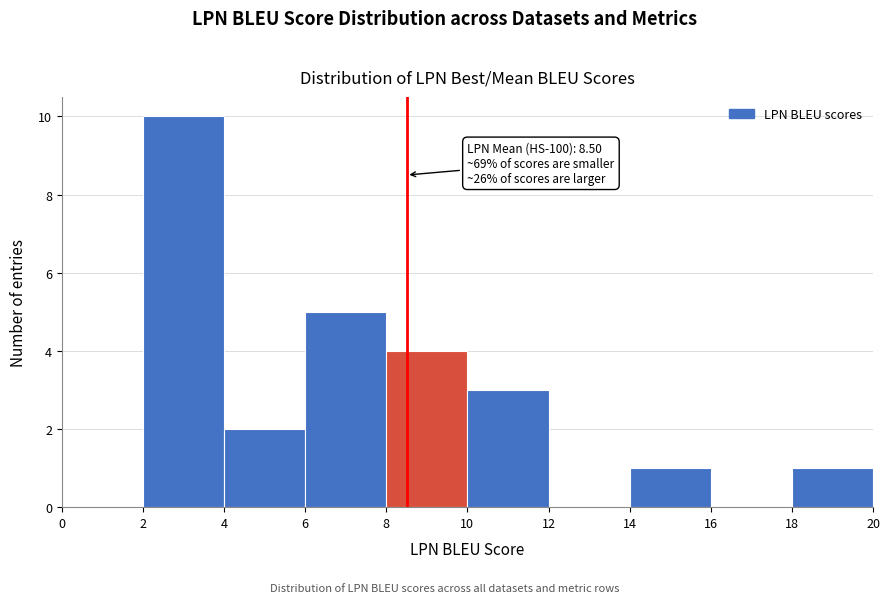

Over which range of the x-axis is the bar tallest?

2 to 4